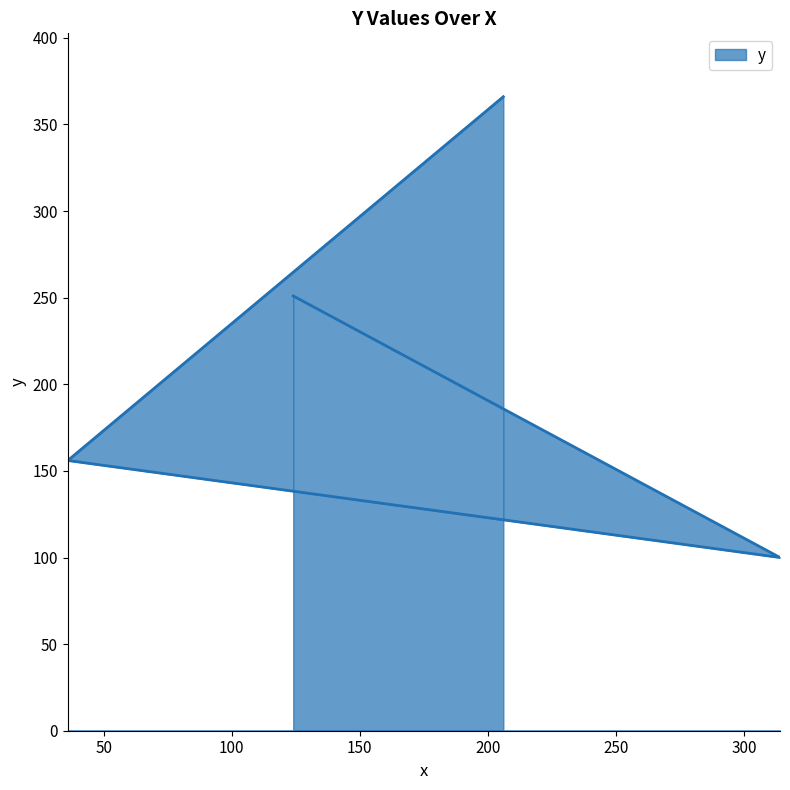

Approximately how many times larger is the value at 36 compared to 314?

1.6